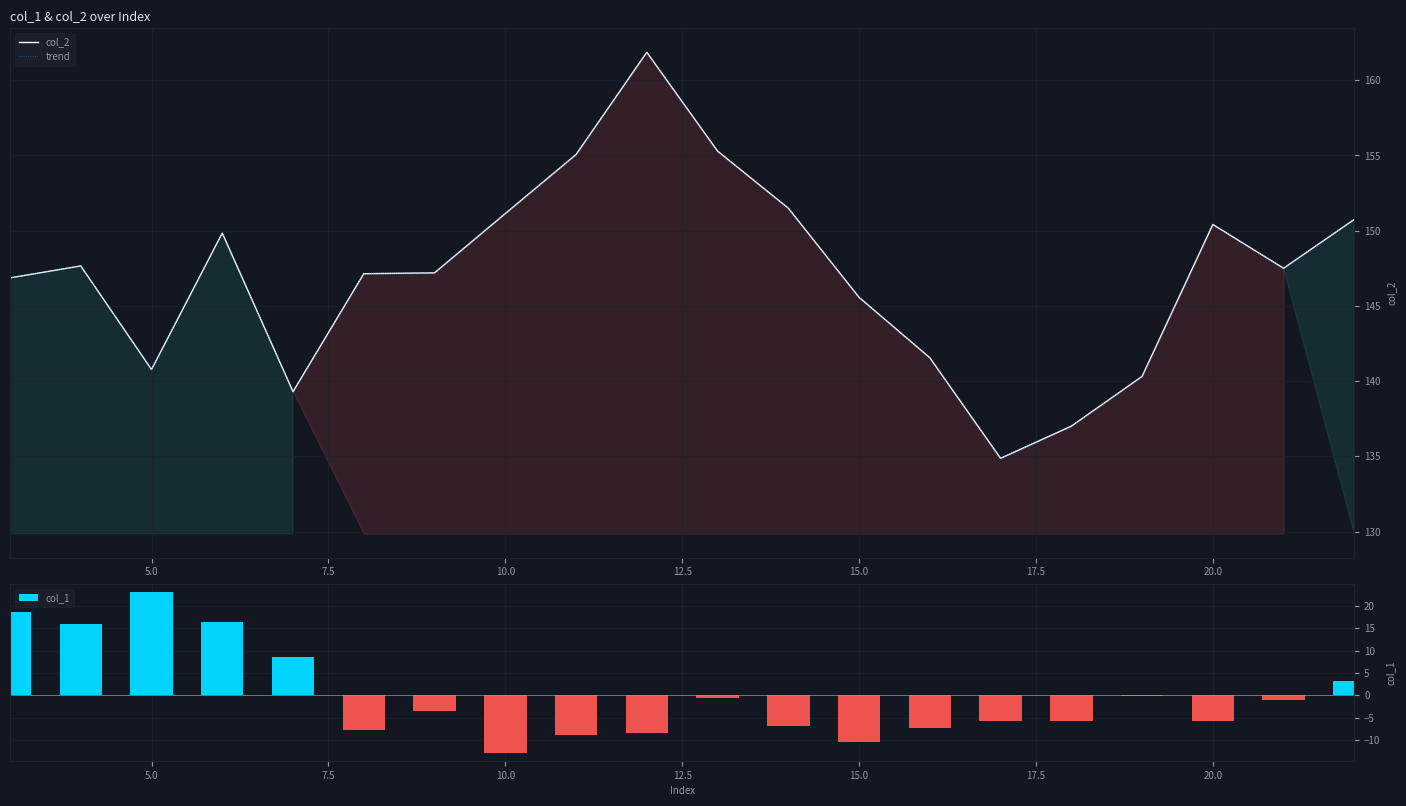

What is the difference between the second highest and second lowest values in the trend series?

18.3